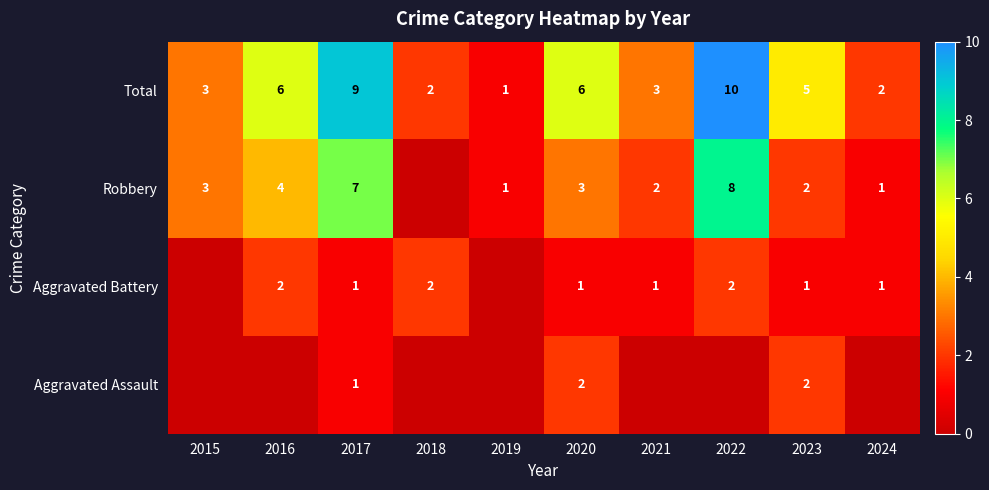

What is the sum of the Aggravated Battery values at 2023 and 2024?

2